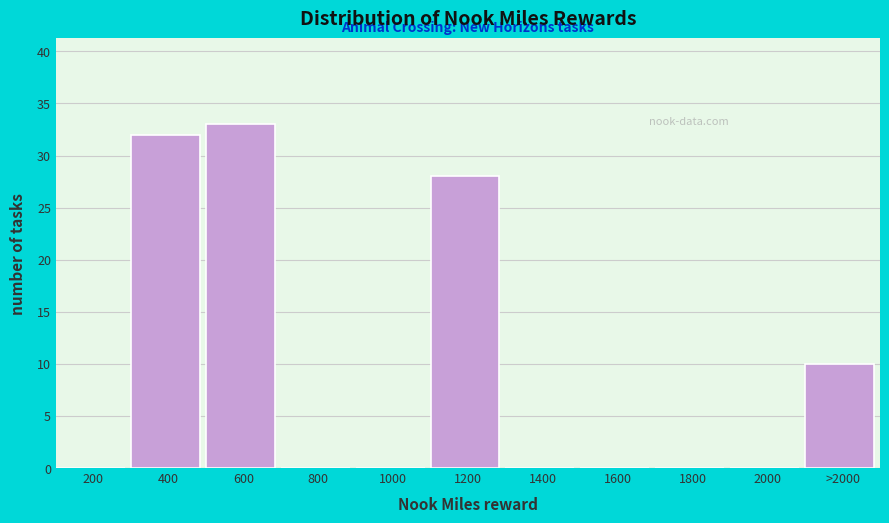

Reading right to left, extract all data points from this chart.

>2000=10	2000=0	1800=0	1600=0	1400=0	1200=28	1000=0	800=0	600=33	400=32	200=0